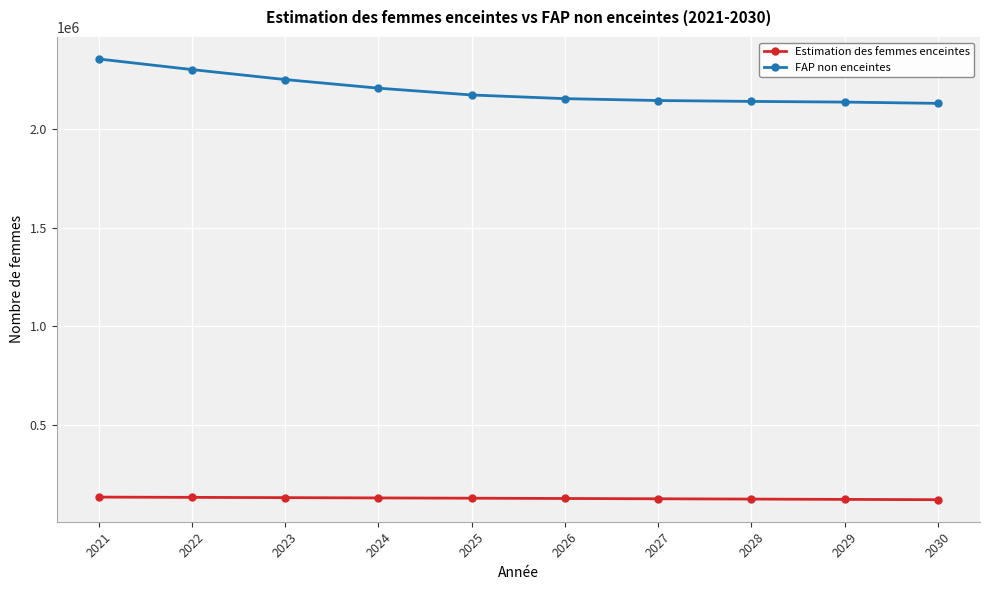

Rank the series by their maximum value, from lowest to highest.

Estimation des femmes enceintes, FAP non enceintes